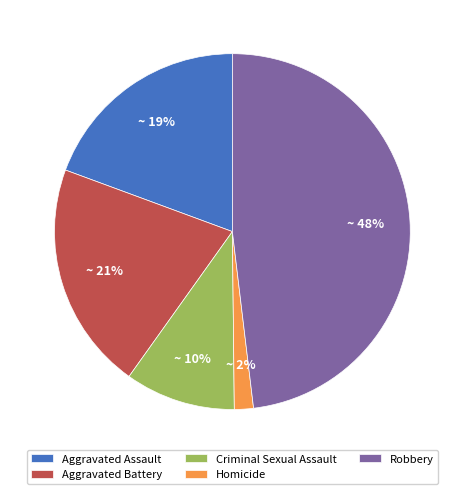

Between Aggravated Battery and Criminal Sexual Assault, which is larger?

Aggravated Battery